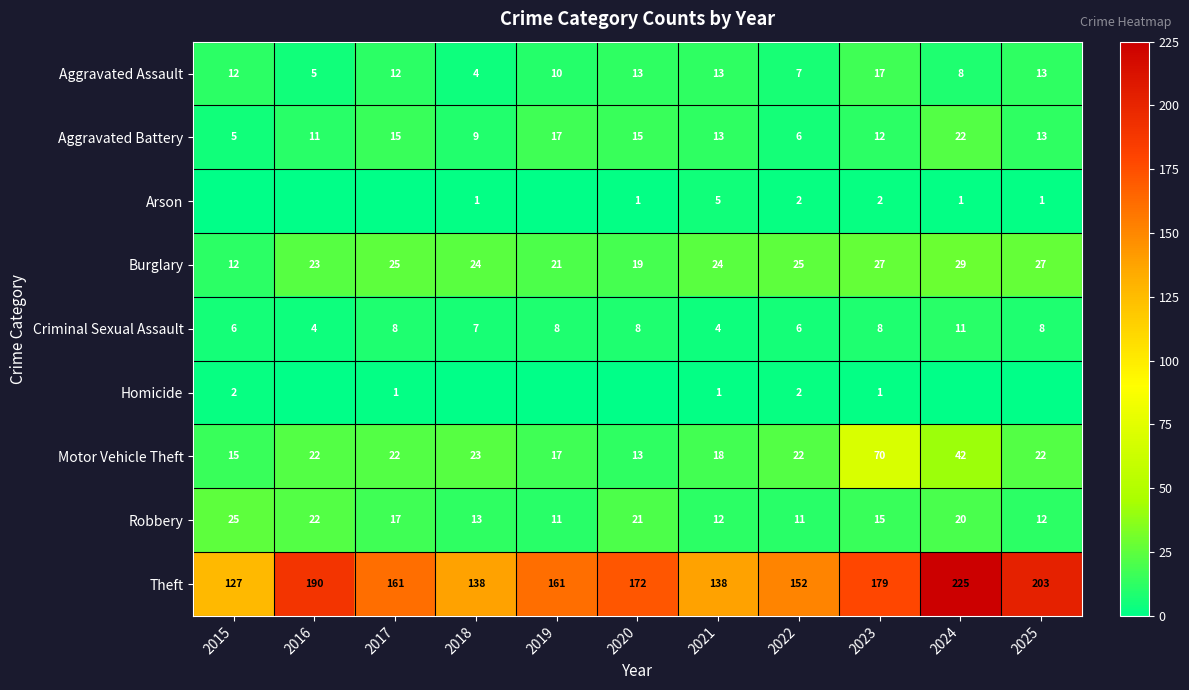

How many data points does each series have?

11